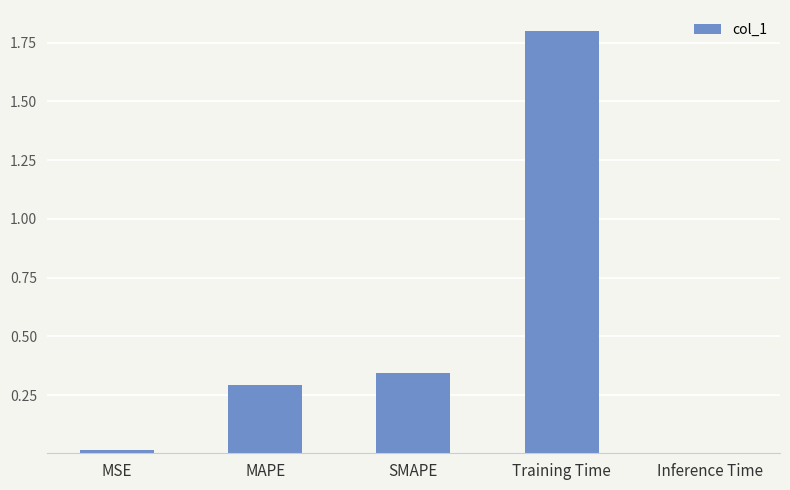

Between Training Time and SMAPE, which is larger?

Training Time